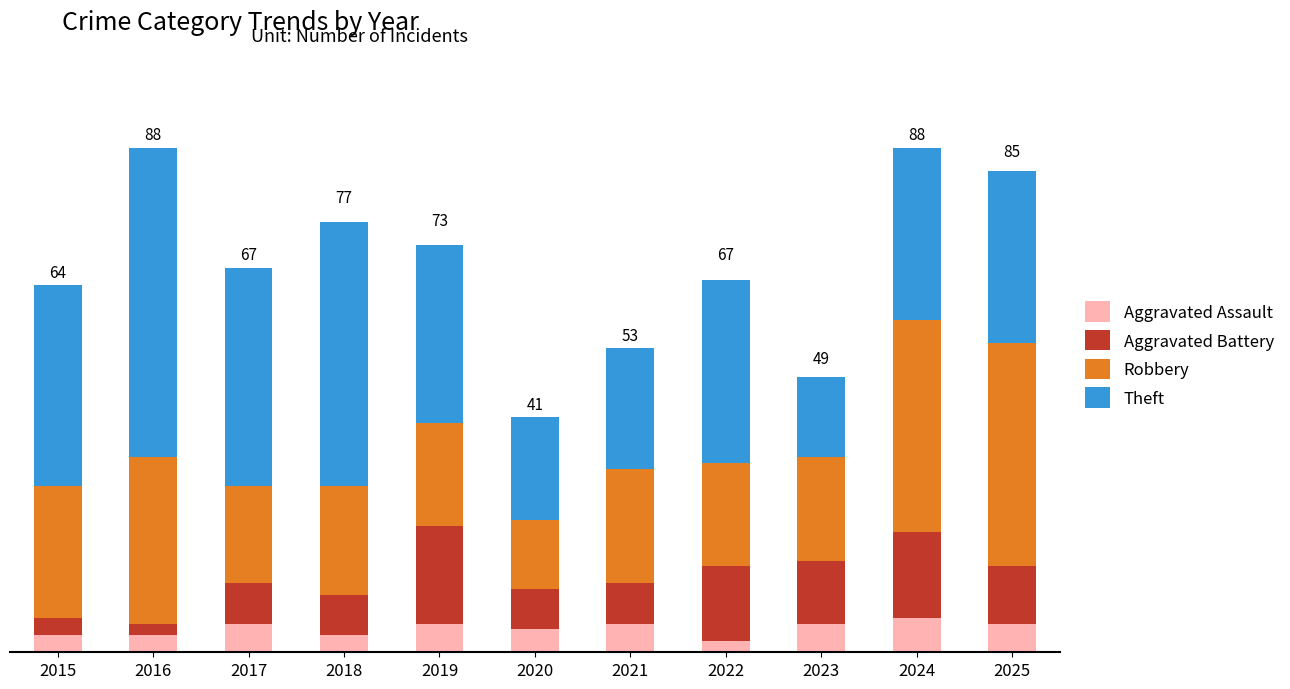

List the series in order of their peak value, lowest first.

Aggravated Assault, Aggravated Battery, Robbery, Theft